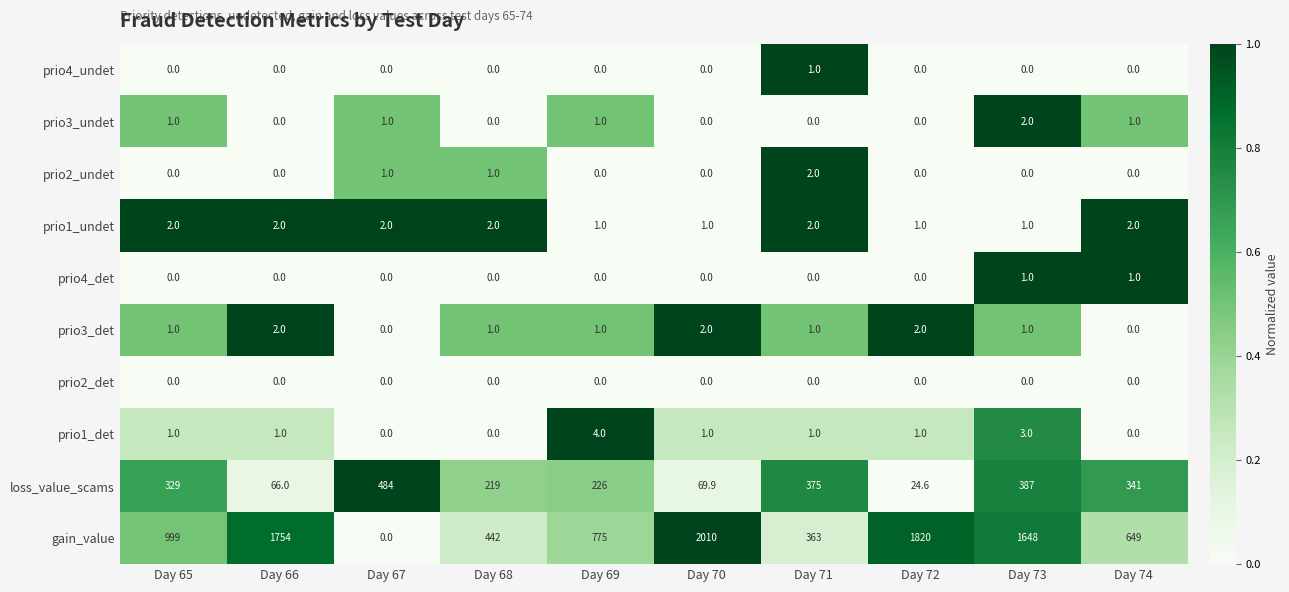

What is the average value of the loss_value_scams series?

252.2